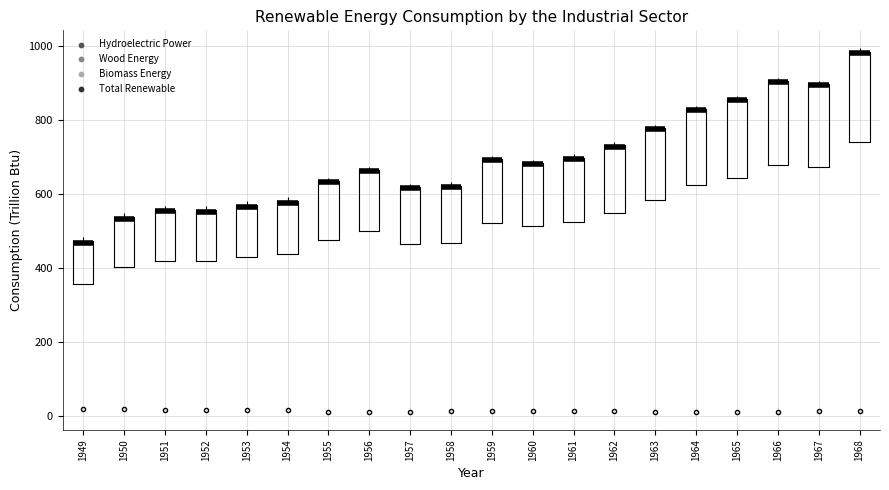

Reading left to right, transcribe this box plot: for each box, give where its median line is, the range the box spans, and where its two whiskers end, as read against the y-axis. The values are not printed on the chart, so give them approximately, as read against the axis.

1949: median 460 (drawn on the box's upper edge), box 360 to 480, whiskers 360 to 480 (just above the box's upper edge)
1950: median 540 (drawn on the box's upper edge), box 400 to 540, whiskers 400 to 540 (just above the box's upper edge)
1951: median 560 (drawn on the box's upper edge), box 420 to 560, whiskers 420 to 560 (just above the box's upper edge)
1952: median 560 (drawn on the box's upper edge), box 420 to 560, whiskers 420 to 560 (just above the box's upper edge)
1953: median 560 (drawn on the box's upper edge), box 420 to 560, whiskers 420 to 580
1954: median 580 (drawn on the box's upper edge), box 440 to 580, whiskers 440 to 600
1955: median 640 (drawn on the box's upper edge), box 480 to 640, whiskers 480 to 640 (just above the box's upper edge)
1956: median 660 (drawn on the box's upper edge), box 500 to 660, whiskers 500 to 680
1957: median 620 (drawn on the box's upper edge), box 460 to 620, whiskers 460 to 620 (just above the box's upper edge)
1958: median 620 (drawn on the box's upper edge), box 460 to 620, whiskers 460 to 640
1959: median 700 (drawn on the box's upper edge), box 520 to 700, whiskers 520 to 700 (just above the box's upper edge)
1960: median 680 (drawn on the box's upper edge), box 520 to 680, whiskers 520 to 700
1961: median 700 (drawn on the box's upper edge), box 520 to 700, whiskers 520 to 700 (just above the box's upper edge)
1962: median 720 (drawn on the box's upper edge), box 540 to 740, whiskers 540 to 740 (just above the box's upper edge)
1963: median 780 (drawn on the box's upper edge), box 580 to 780, whiskers 580 to 780 (just above the box's upper edge)
1964: median 820 (drawn on the box's upper edge), box 620 to 820, whiskers 620 to 840
1965: median 860 (drawn on the box's upper edge), box 640 to 860, whiskers 640 to 860 (just above the box's upper edge)
1966: median 900 (drawn on the box's upper edge), box 680 to 900, whiskers 680 to 920
1967: median 900 (drawn on the box's upper edge), box 680 to 900, whiskers 680 to 900 (just above the box's upper edge)
1968: median 980 (drawn on the box's upper edge), box 740 to 980, whiskers 740 to 1000